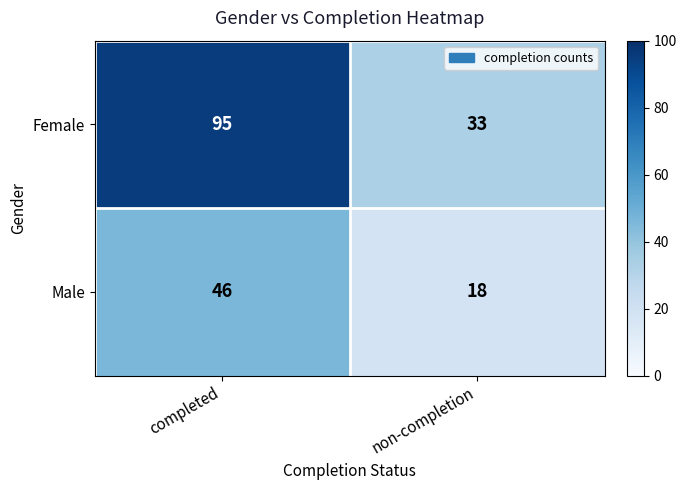

What is the total value across all series at non-completion?

51